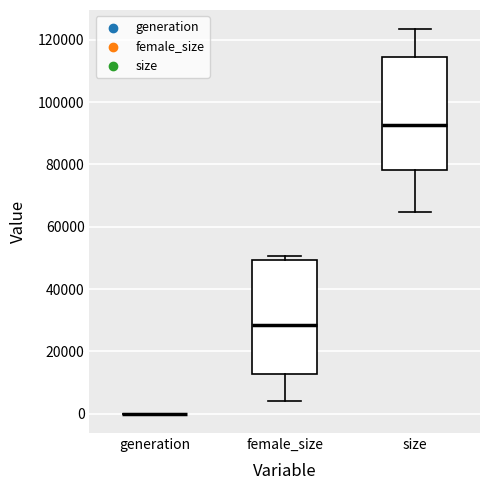

Reading left to right, transcribe this box plot: for each box, give where its median line is, the range the box spans, and where its two whiskers end, as read against the y-axis. The values are not printed on the chart, so give them approximately, as read against the axis.

generation: box collapsed to a line at 0, whiskers 0 to 0
female_size: median 28000, box 12000 to 50000, whiskers 4000 to 50000 (just above the box's upper edge)
size: median 92000, box 78000 to 114000, whiskers 64000 to 124000